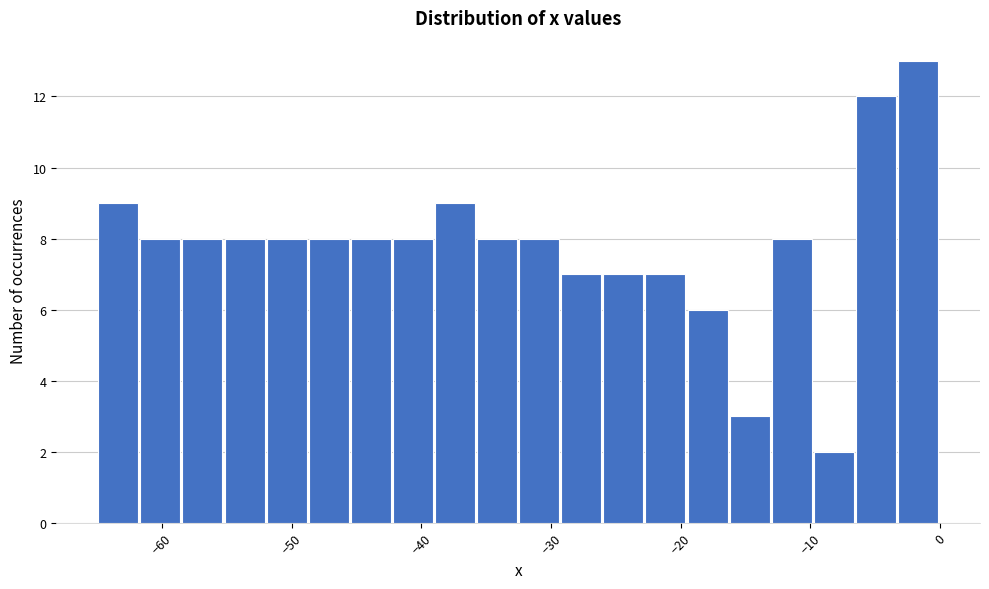

Read against the x-axis, roughly where is the centre of the tallest bar?

-2